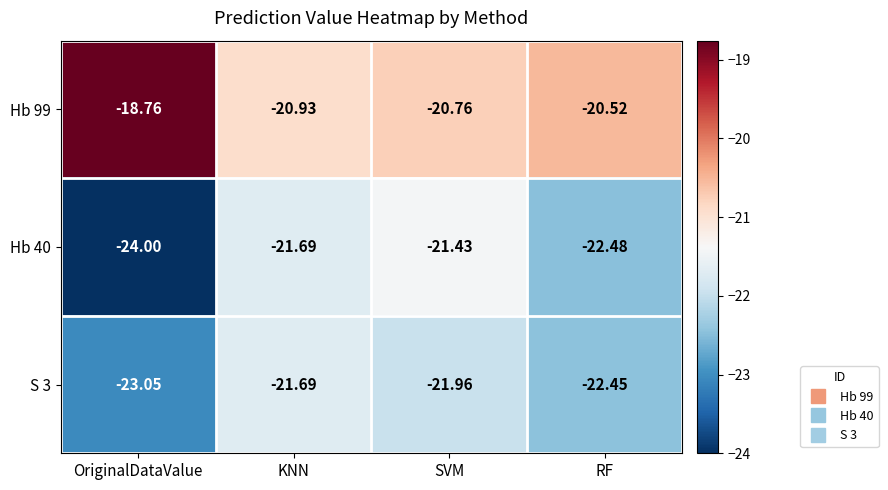

At which category is the sum across all series the highest?

SVM